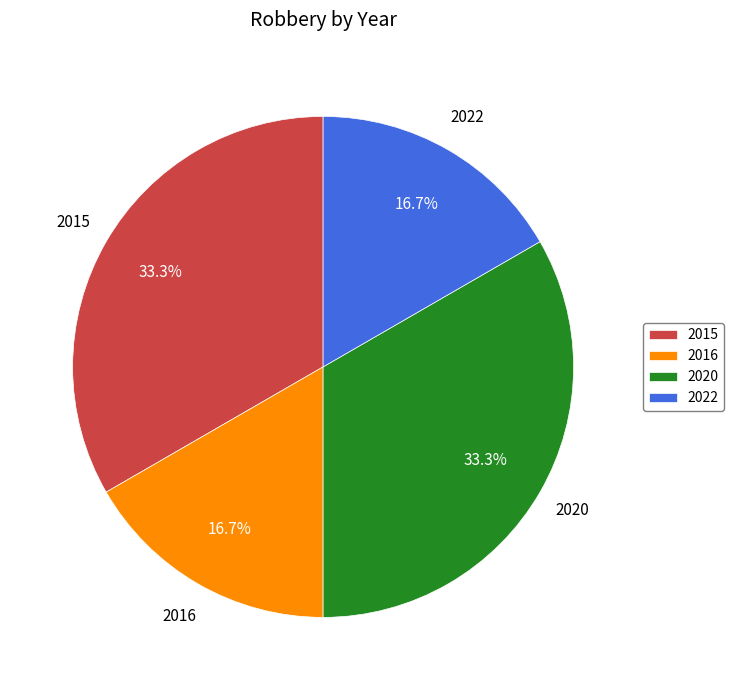

Does 2022 account for over 50% of the chart?

No